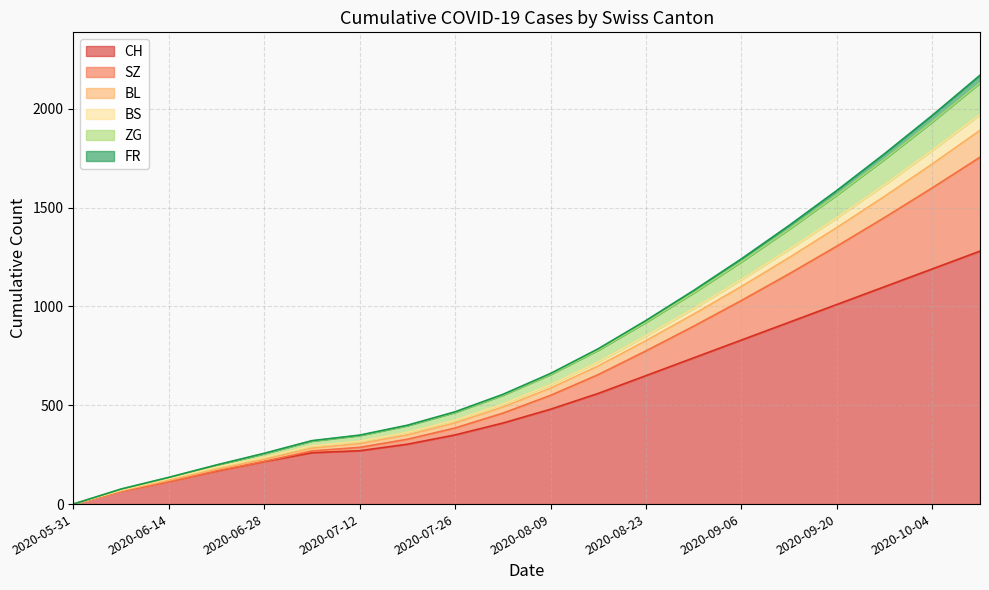

What is the label of the 17th point from the right?

2020-06-21